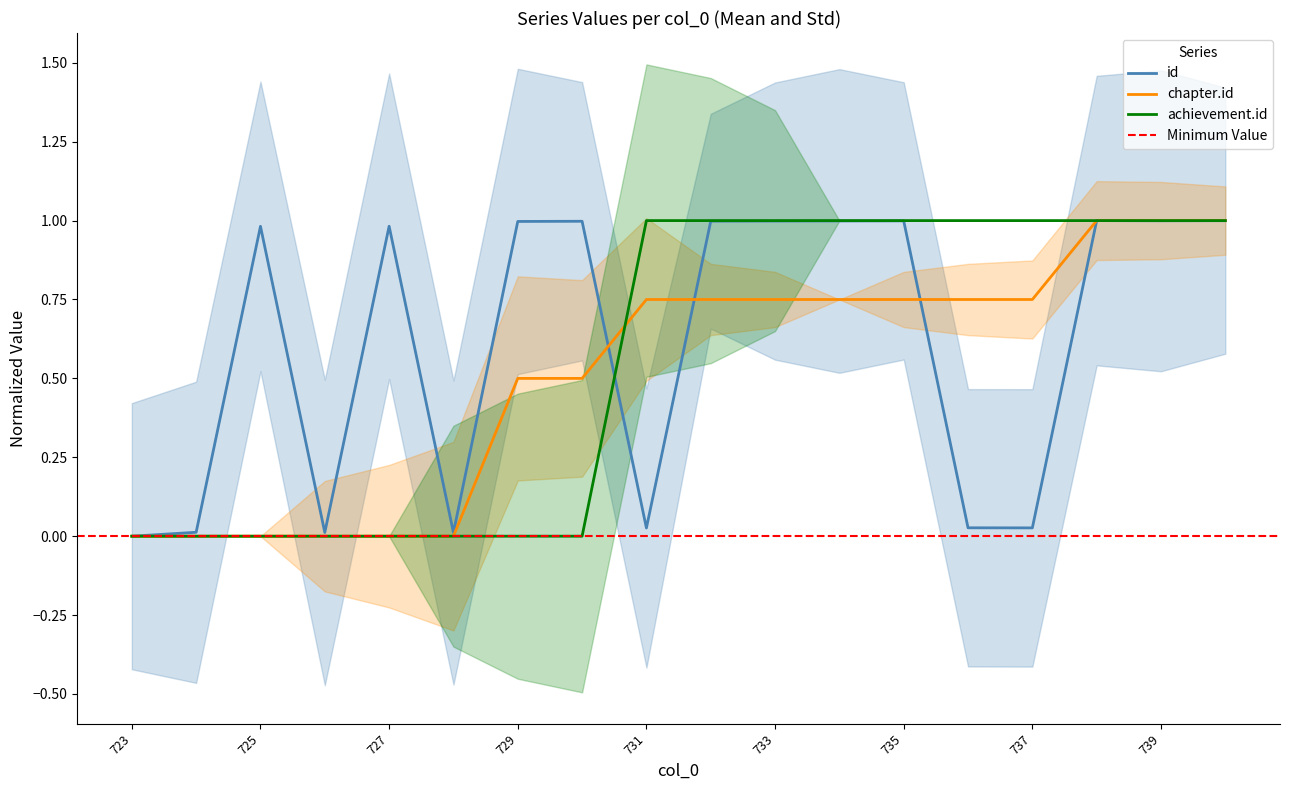

The value of achievement.id at 738 is 1.0. True or false?

True